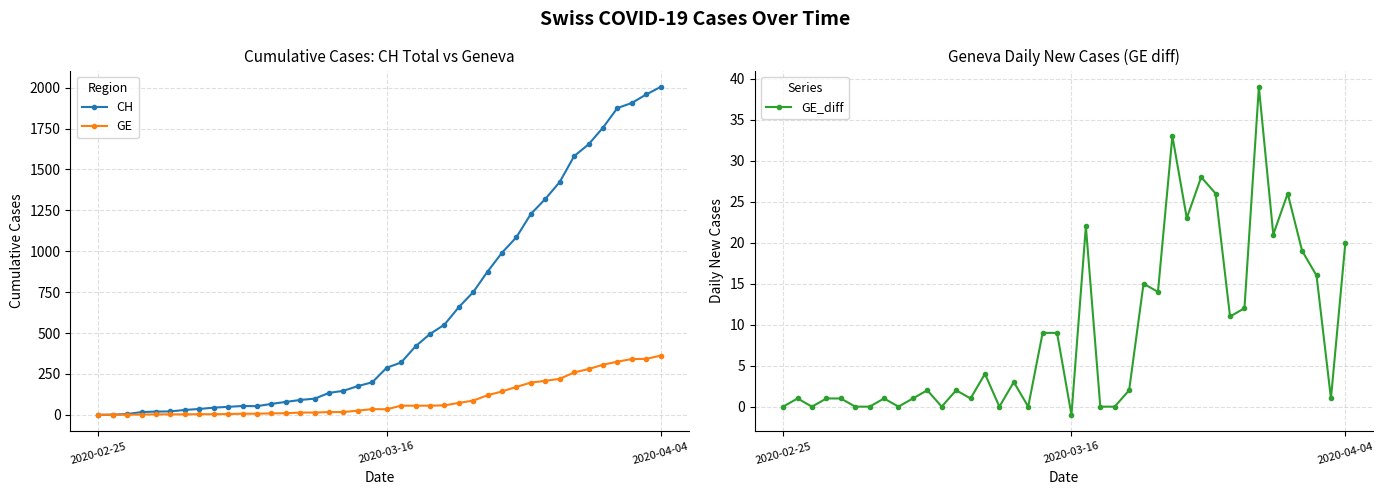

True or false: GE_diff and GE intersect in this chart.

False